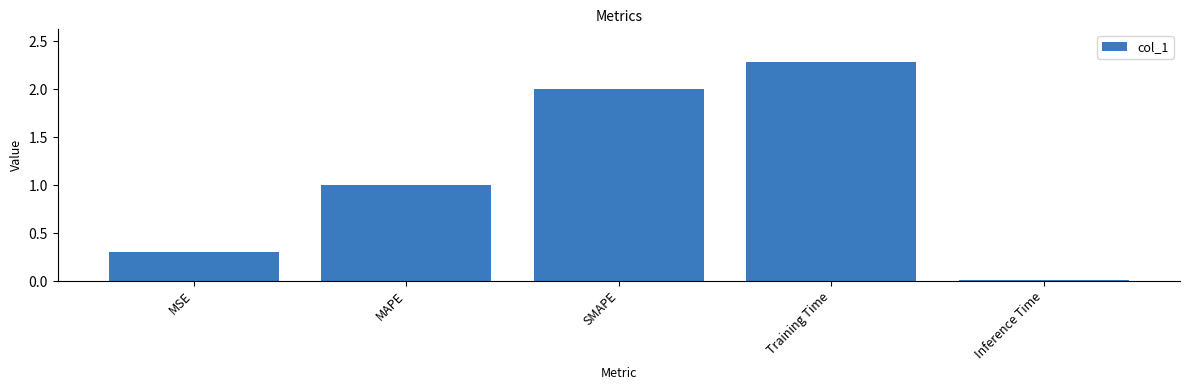

The chart shows a value of 0.5 at SMAPE. True or false?

False